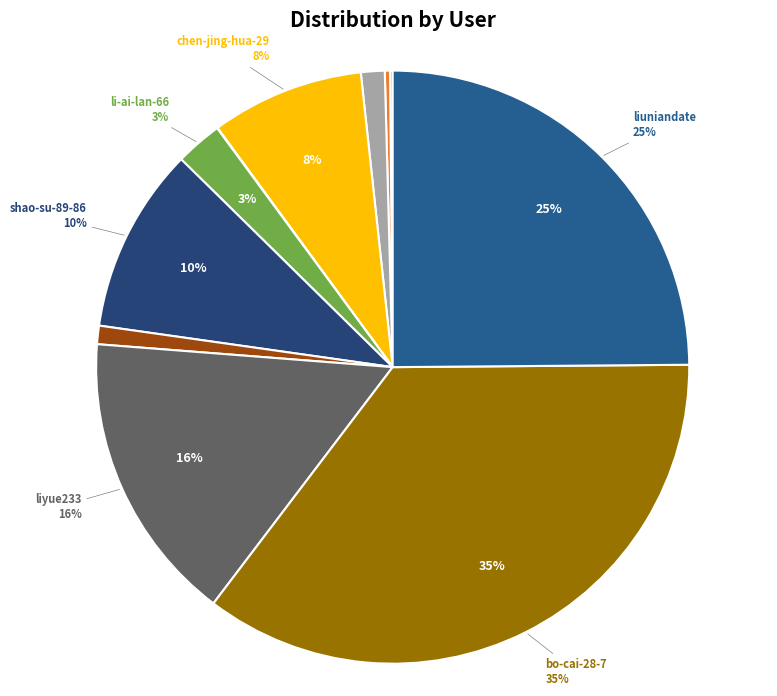

What is the largest slice in the pie chart?

bo-cai-28-7